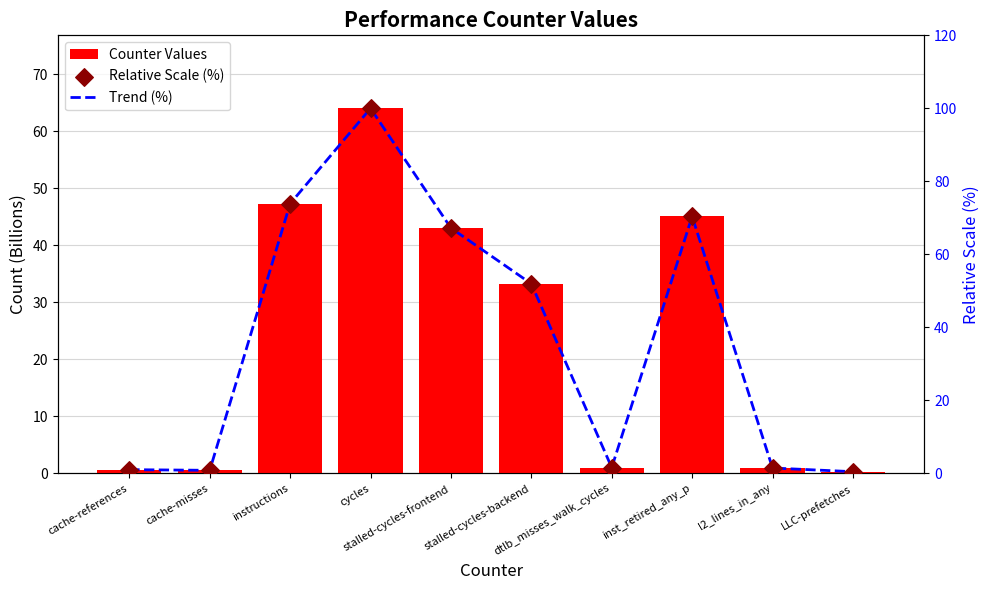

At which category is the sum across all series the highest?

cycles